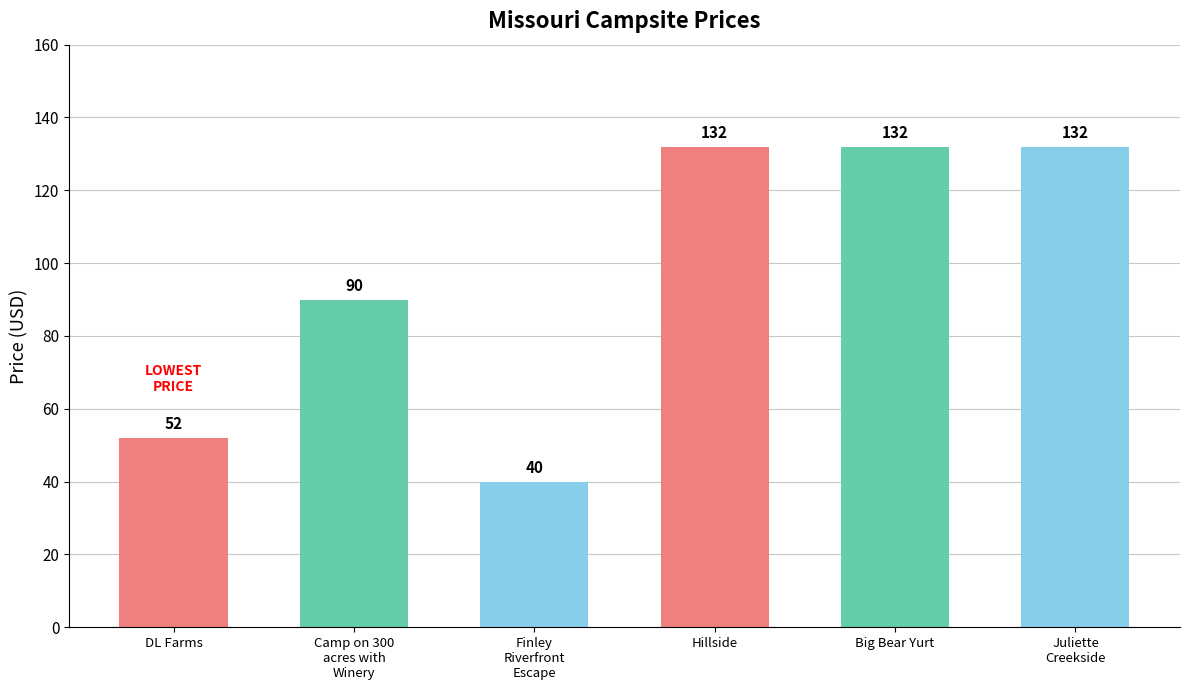

True or false: the data shows 40 at Finley
Riverfront
Escape.

True